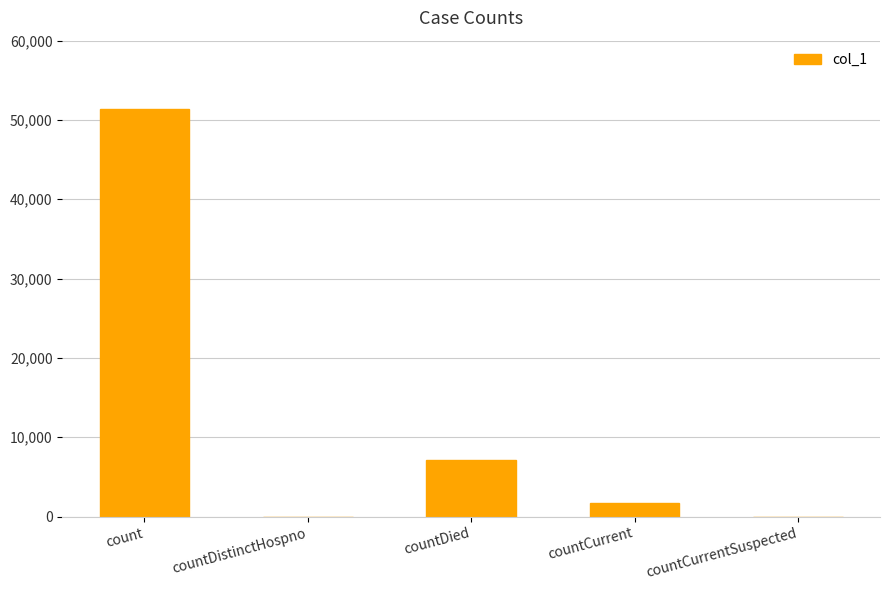

Reading left to right, what are all the values shown in this chart?

count=51393	countDistinctHospno=0	countDied=7173	countCurrent=1704	countCurrentSuspected=0